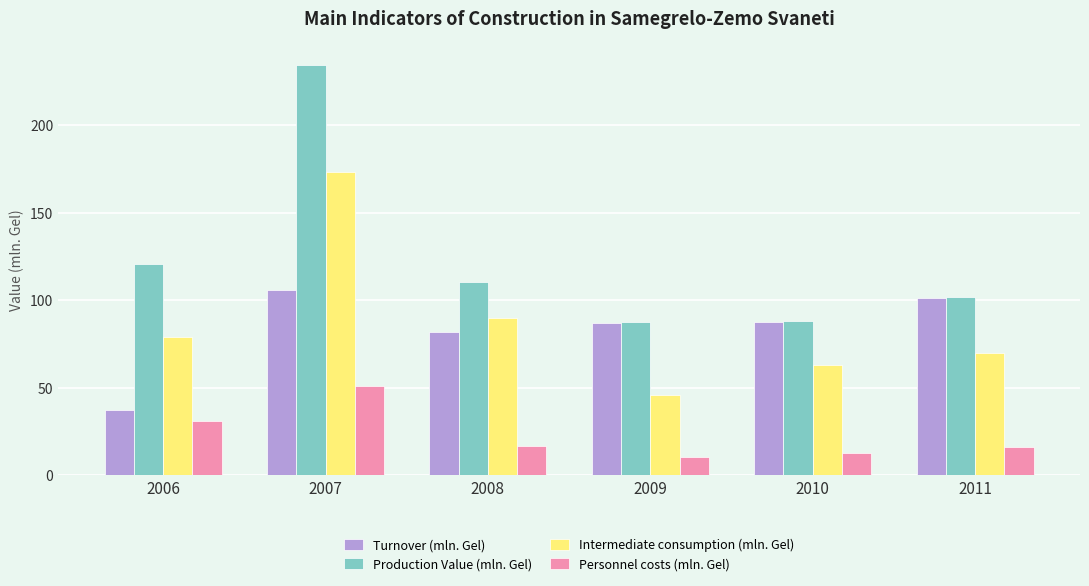

Is the value of Intermediate consumption (mln. Gel) at 2009 greater than the value of Personnel costs (mln. Gel) at 2009?

Yes